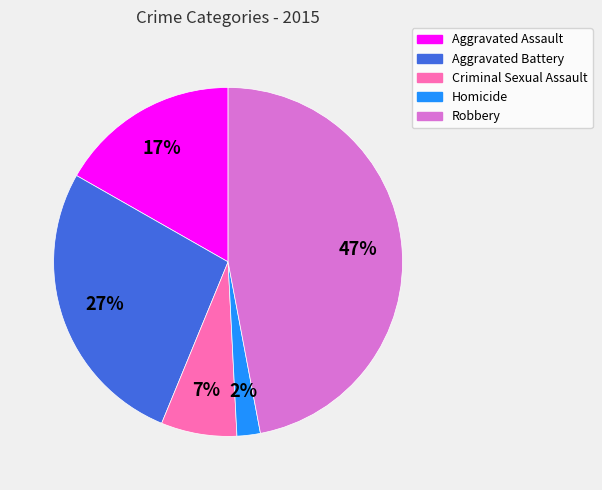

To the nearest percent, what is the average slice percentage?

20%